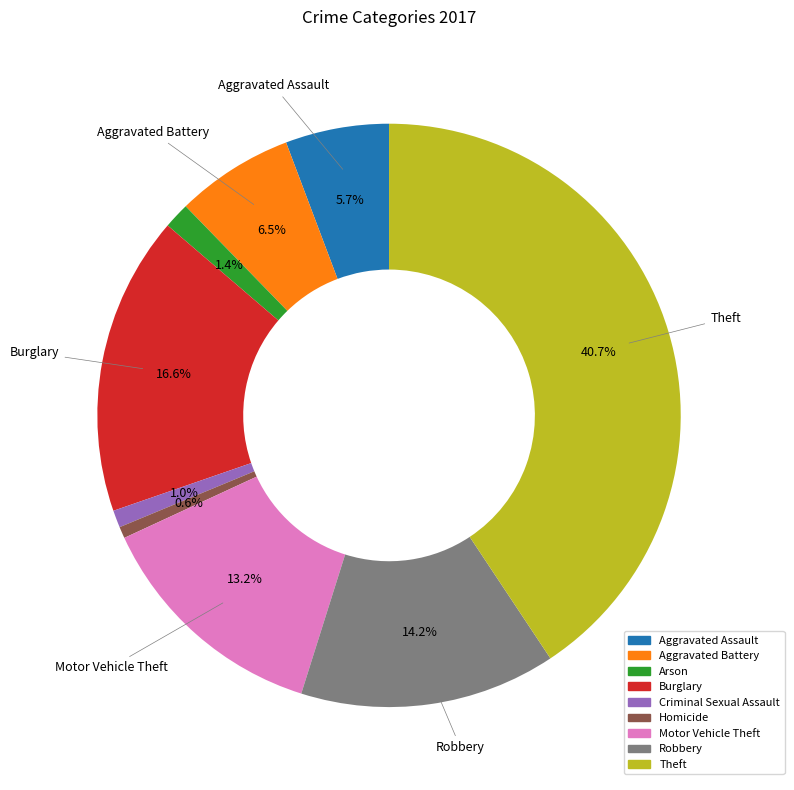

Is Robbery the majority of the pie?

No